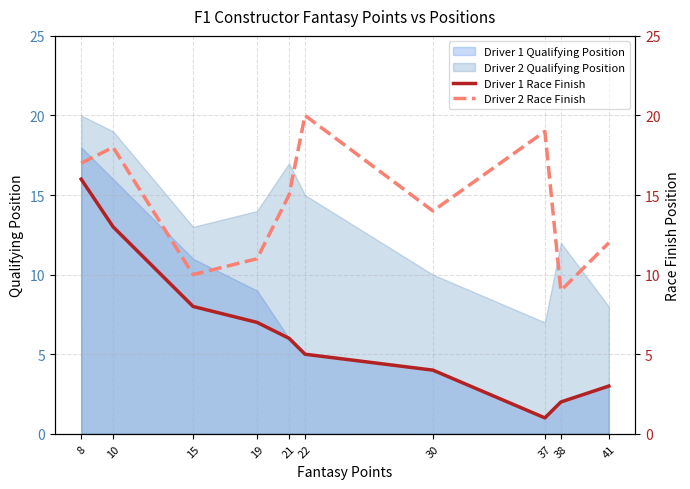

True or false: Driver 2 Qualifying Position and Driver 1 Qualifying Position cross at least once.

False